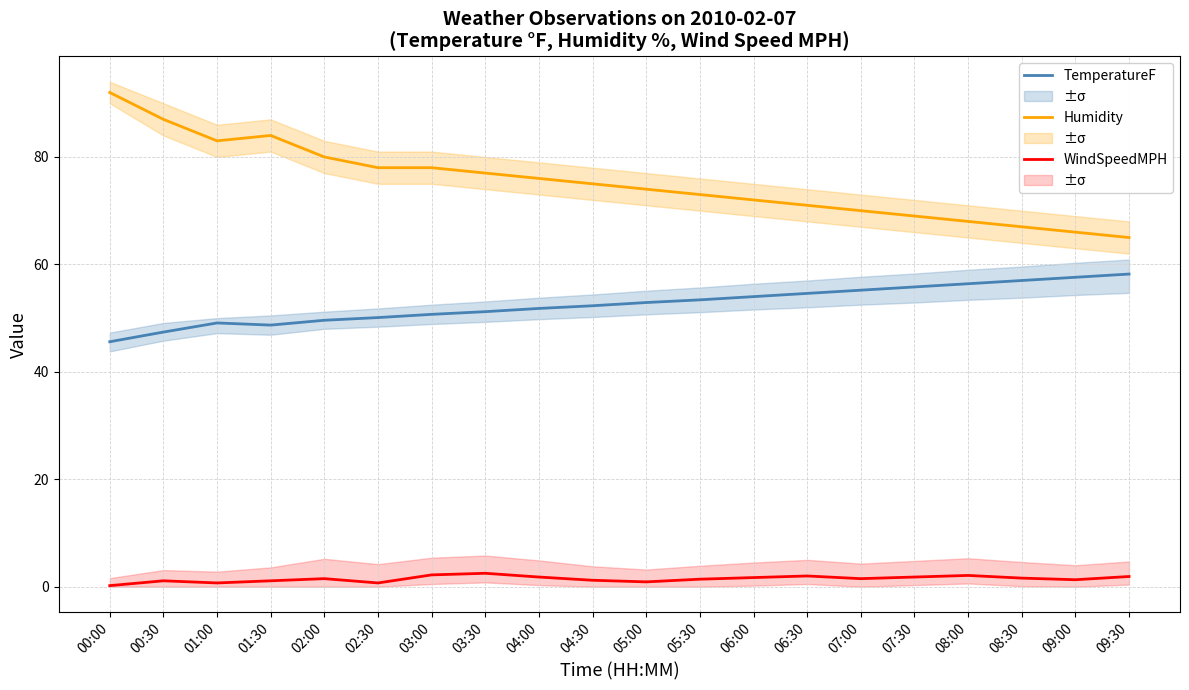

How many lines are shown in the chart?

3